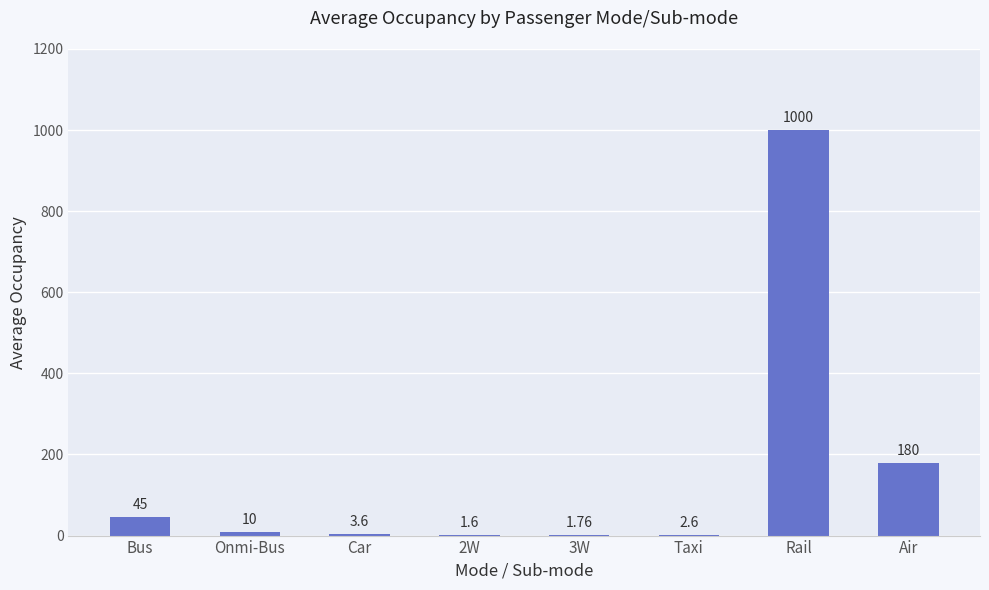

What is the change in value from Car to Taxi?

-1.0